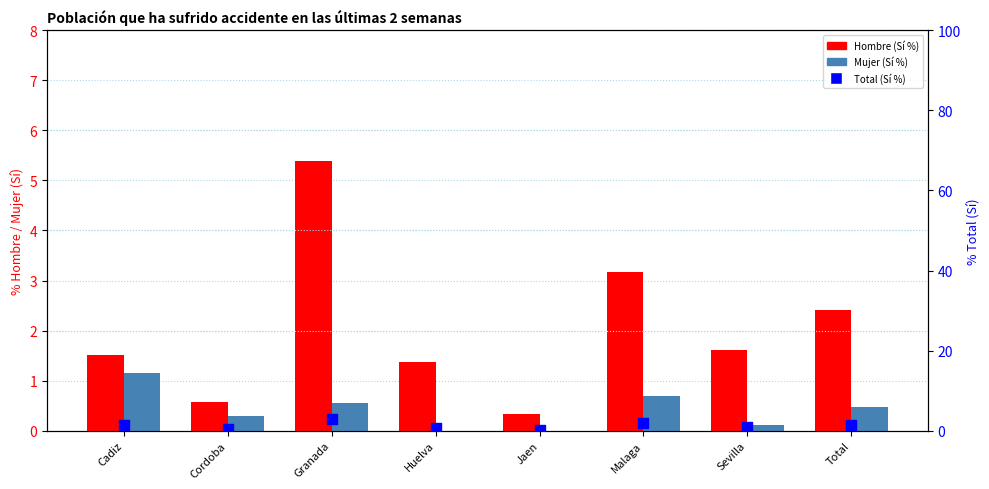

What are all the series names shown in the legend?

Hombre (Sí %), Mujer (Sí %), Total (Sí %)